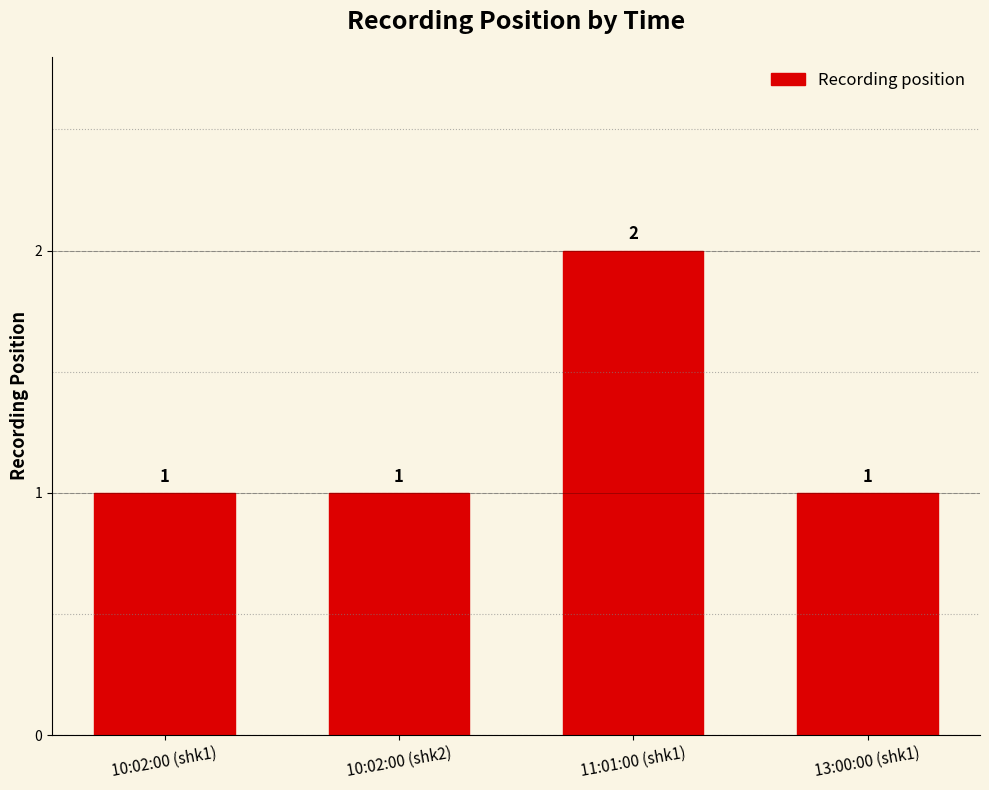

Reading left to right, extract all data points from this chart.

10:02:00 (shk1)=1	10:02:00 (shk2)=1	11:01:00 (shk1)=2	13:00:00 (shk1)=1